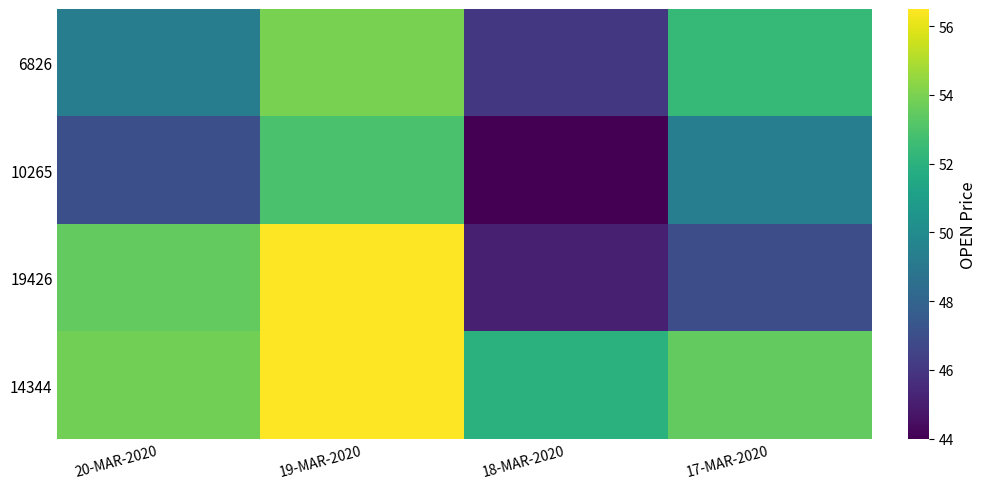

Reading left to right, what are all the values shown in this chart?

6826: 20-MAR-2020=49.3	19-MAR-2020=54.0	18-MAR-2020=46.0	17-MAR-2020=52.4
10265: 20-MAR-2020=47.0	19-MAR-2020=52.9	18-MAR-2020=44.0	17-MAR-2020=49.4
19426: 20-MAR-2020=53.5	19-MAR-2020=56.5	18-MAR-2020=45.1	17-MAR-2020=47.0
14344: 20-MAR-2020=53.9	19-MAR-2020=56.5	18-MAR-2020=52.0	17-MAR-2020=53.5